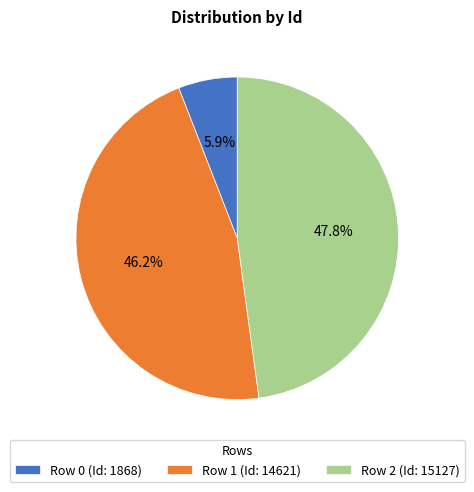

Is Row 1 the majority of the pie?

No